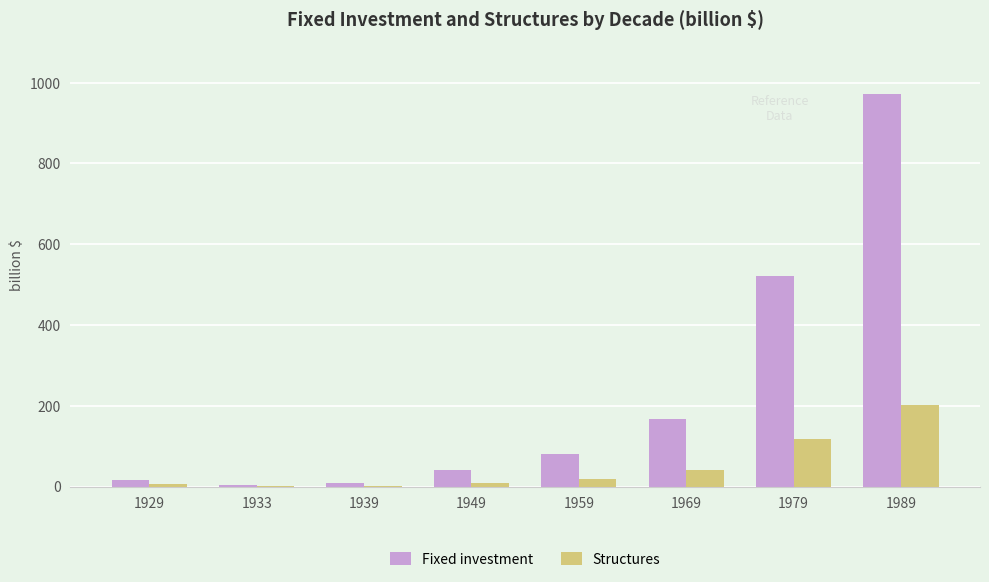

How many groups of bars are there?

8